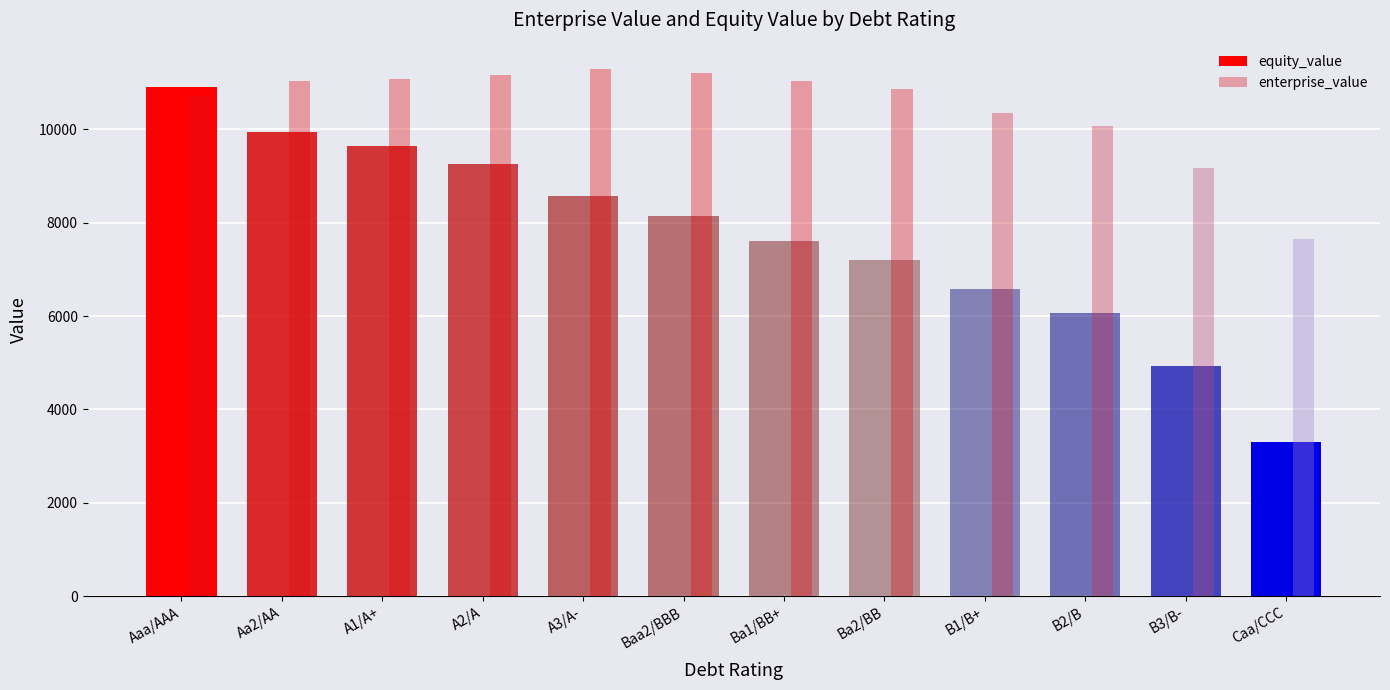

Which series has the widest spread of values?

equity_value